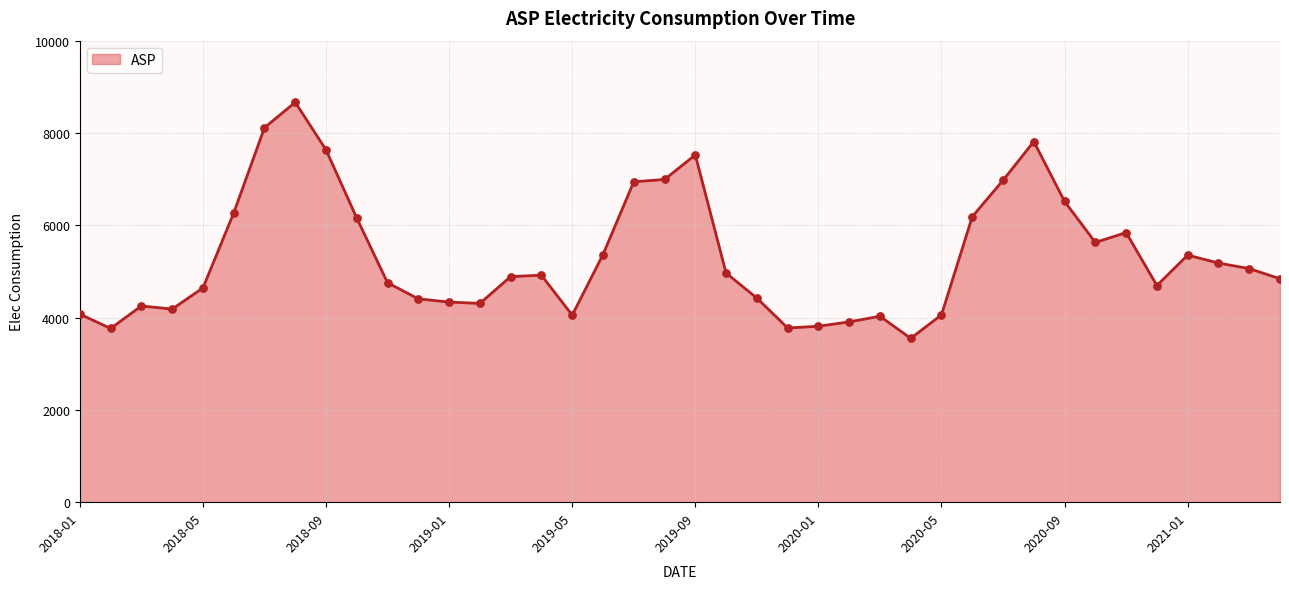

What is the difference between the maximum and minimum values?

5114.5